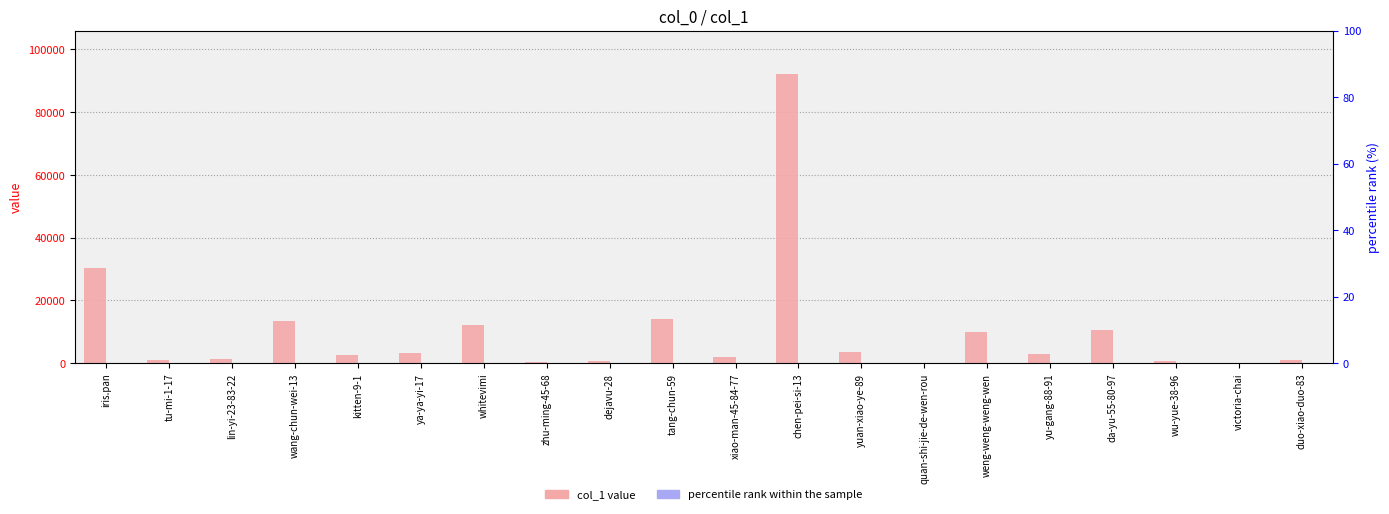

What are all the series names shown in the legend?

col_1 (value), percentile rank